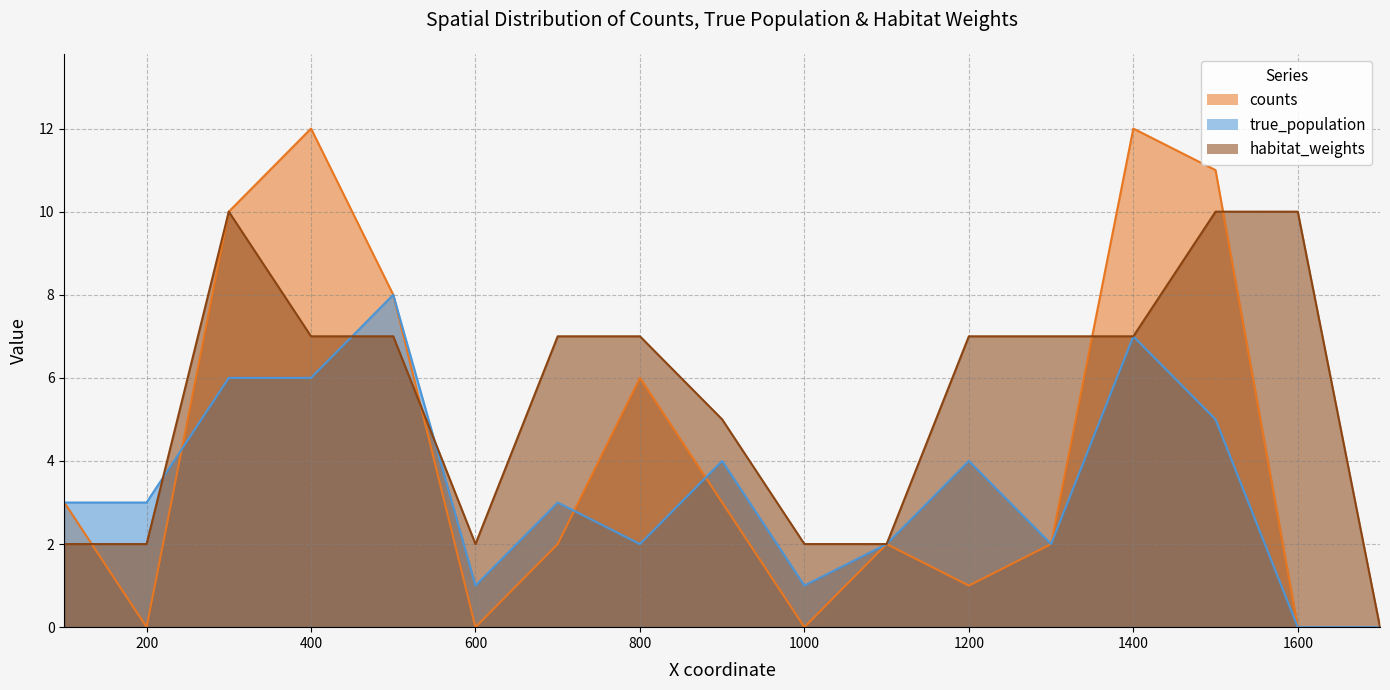

What value does the counts series have at 1400?

12